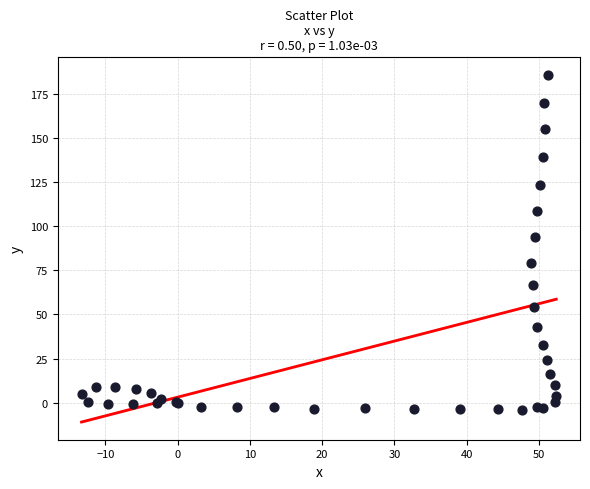

What Y value in the scatter plot is closest to 91?

93.9